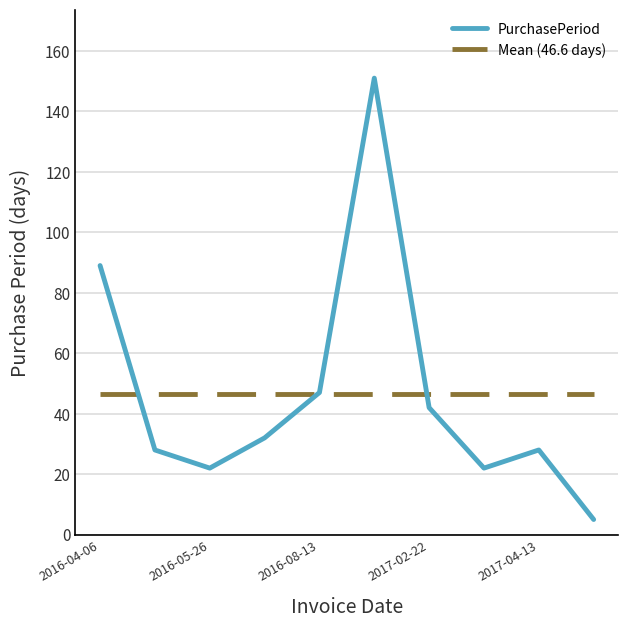

List the series in order of their peak value, highest first.

PurchasePeriod, Mean (46.6 days)